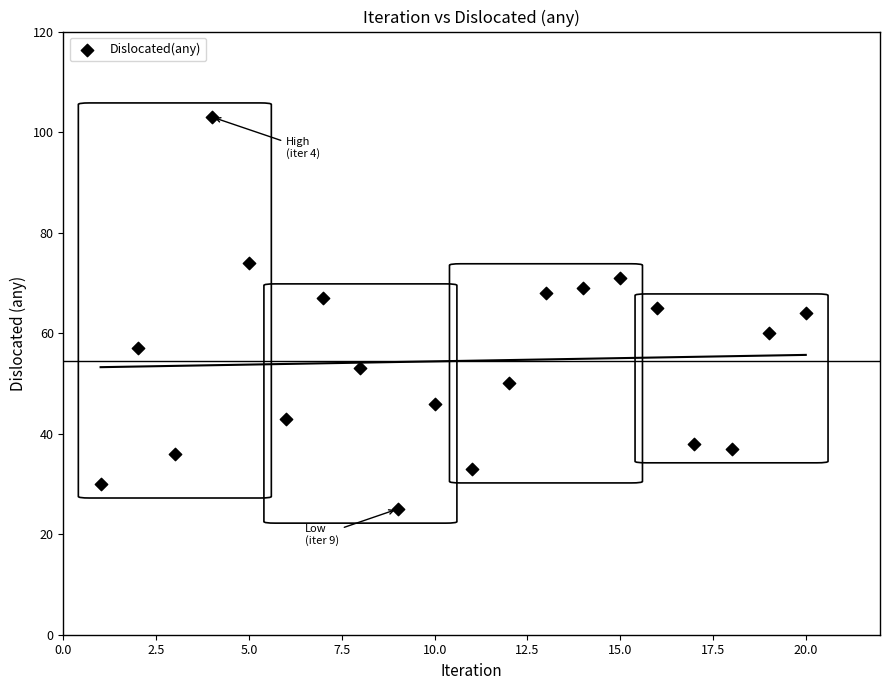

What is the range of Y values (max minus min)?

78